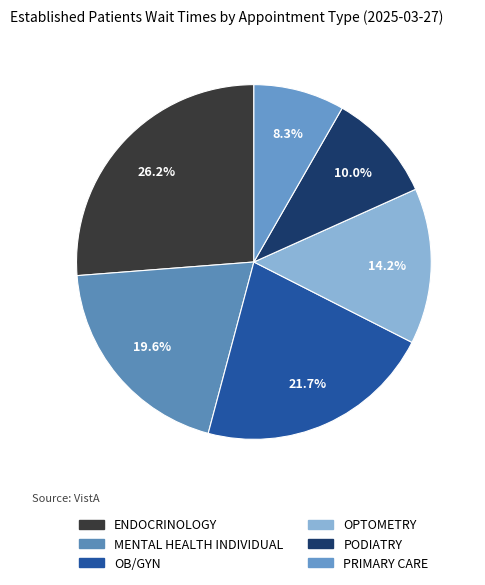

What portion of the pie excludes MENTAL HEALTH INDIVIDUAL?

80.4%